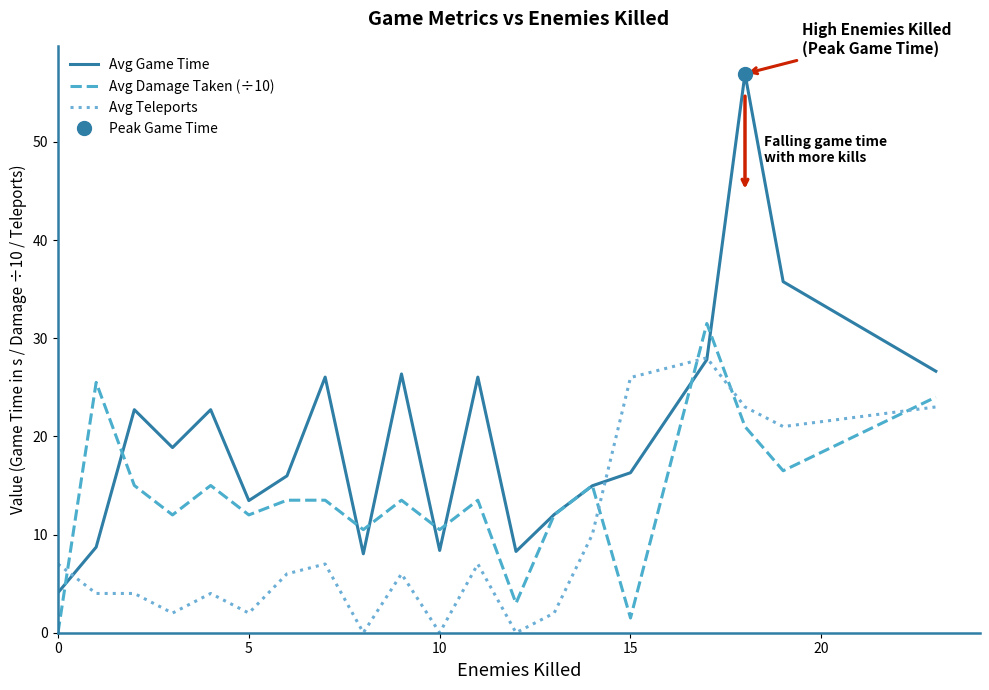

Is it true that Avg Damage Taken (÷10) equals 12.6 at 0?

False